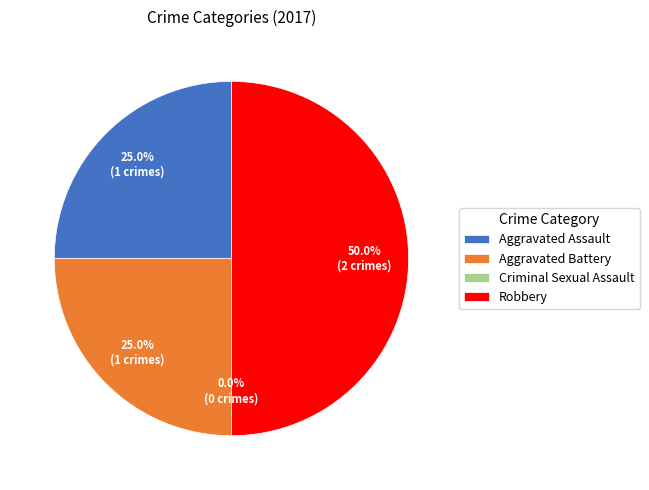

Is it true that Aggravated Battery is 25% of the pie?

True